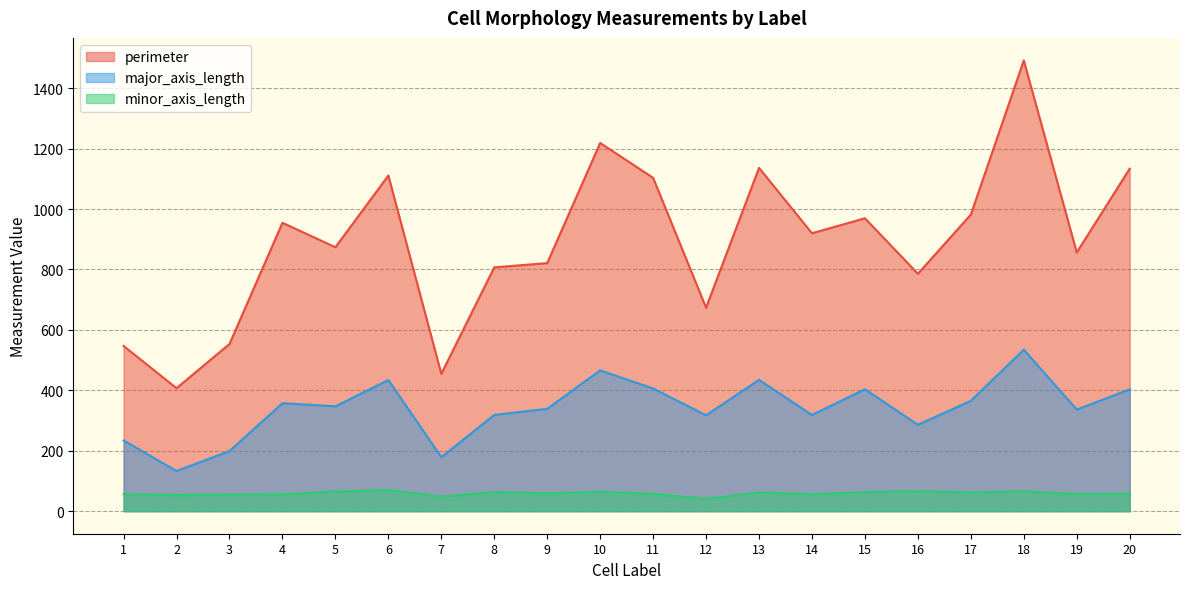

The major_axis_length series shows 197.4 at 16. True or false?

False